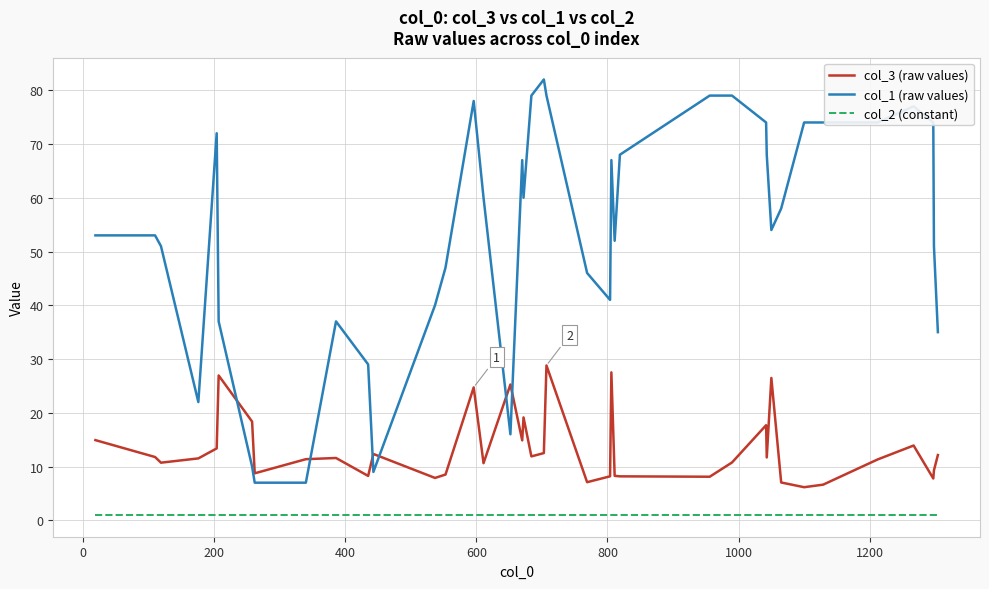

Rank the series by their average value, from highest to lowest.

col_1 (raw values), col_3 (raw values), col_2 (constant)